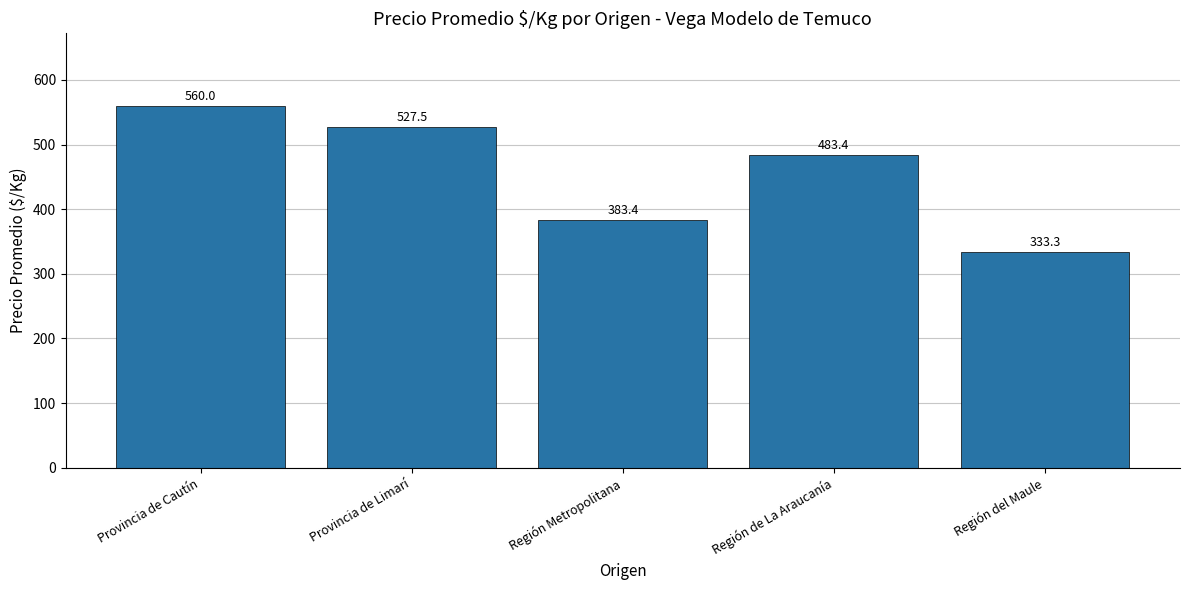

Does the chart contain any negative values?

No